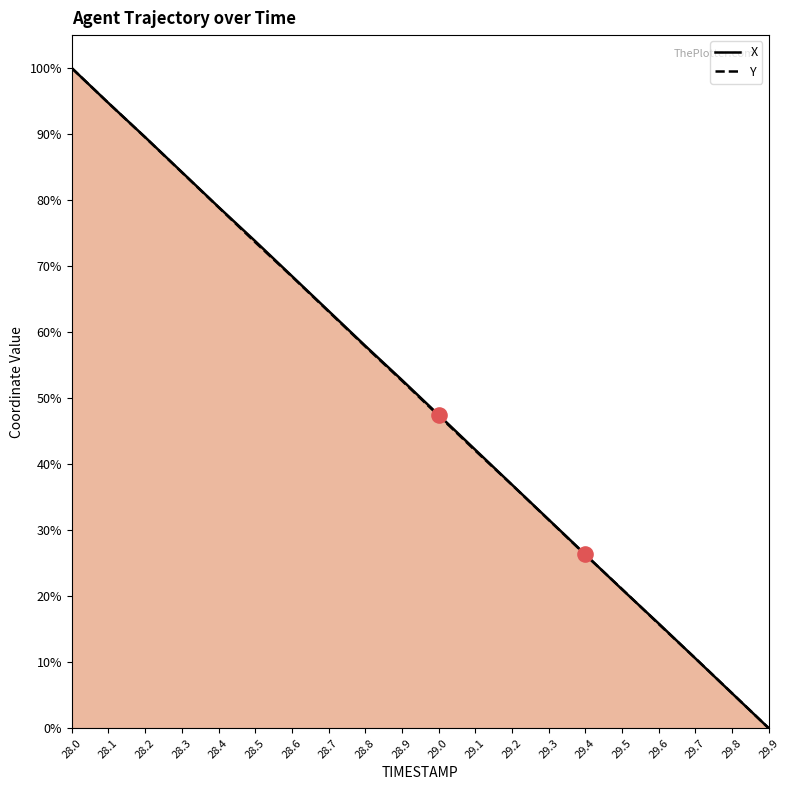

At how many categories does at least one series exceed 89?

3